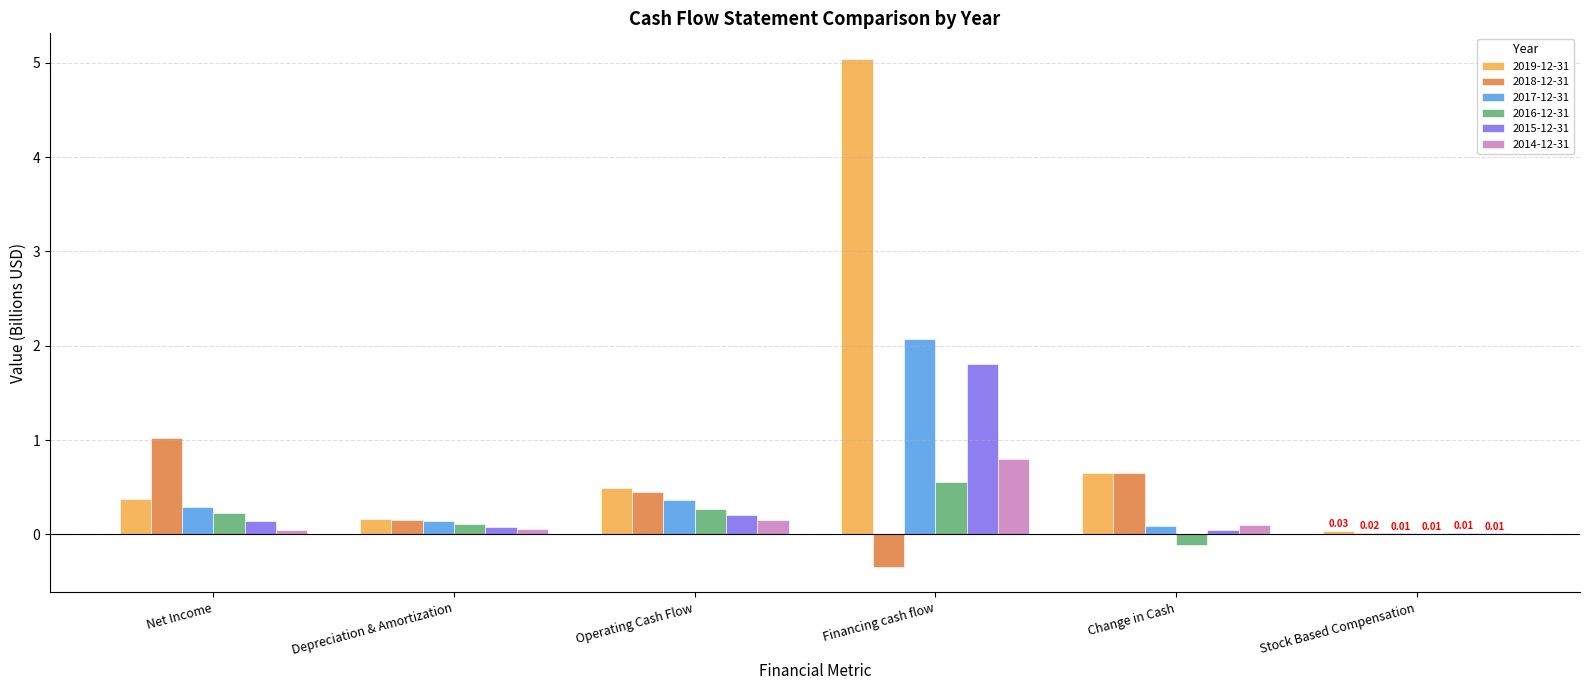

Are the bars grouped side by side (vs. stacked)?

Yes